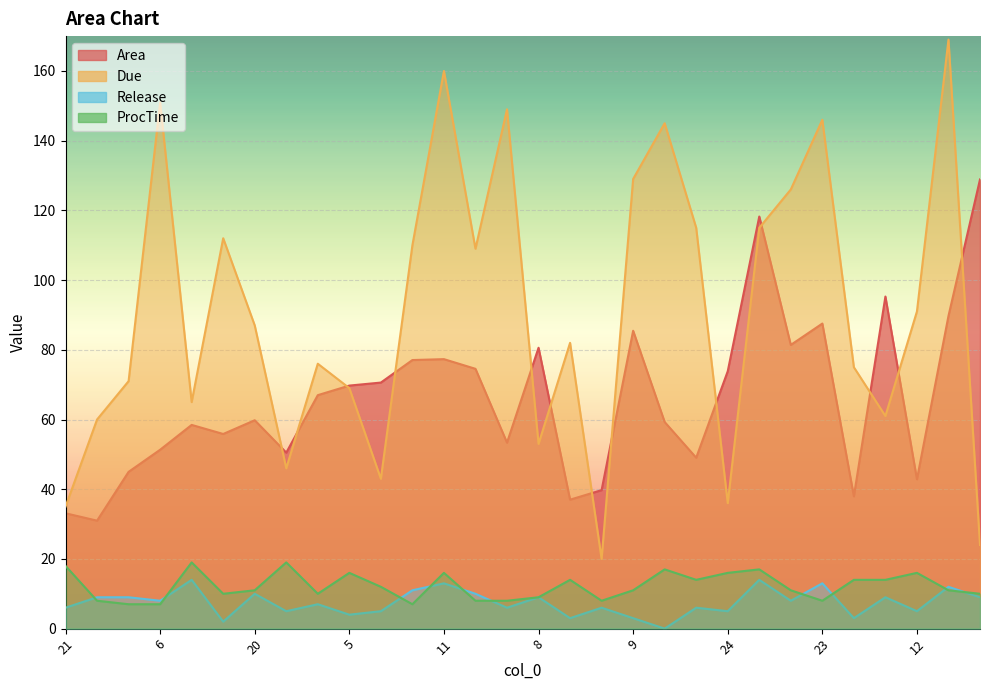

Which series has the largest range (max minus min)?

Due